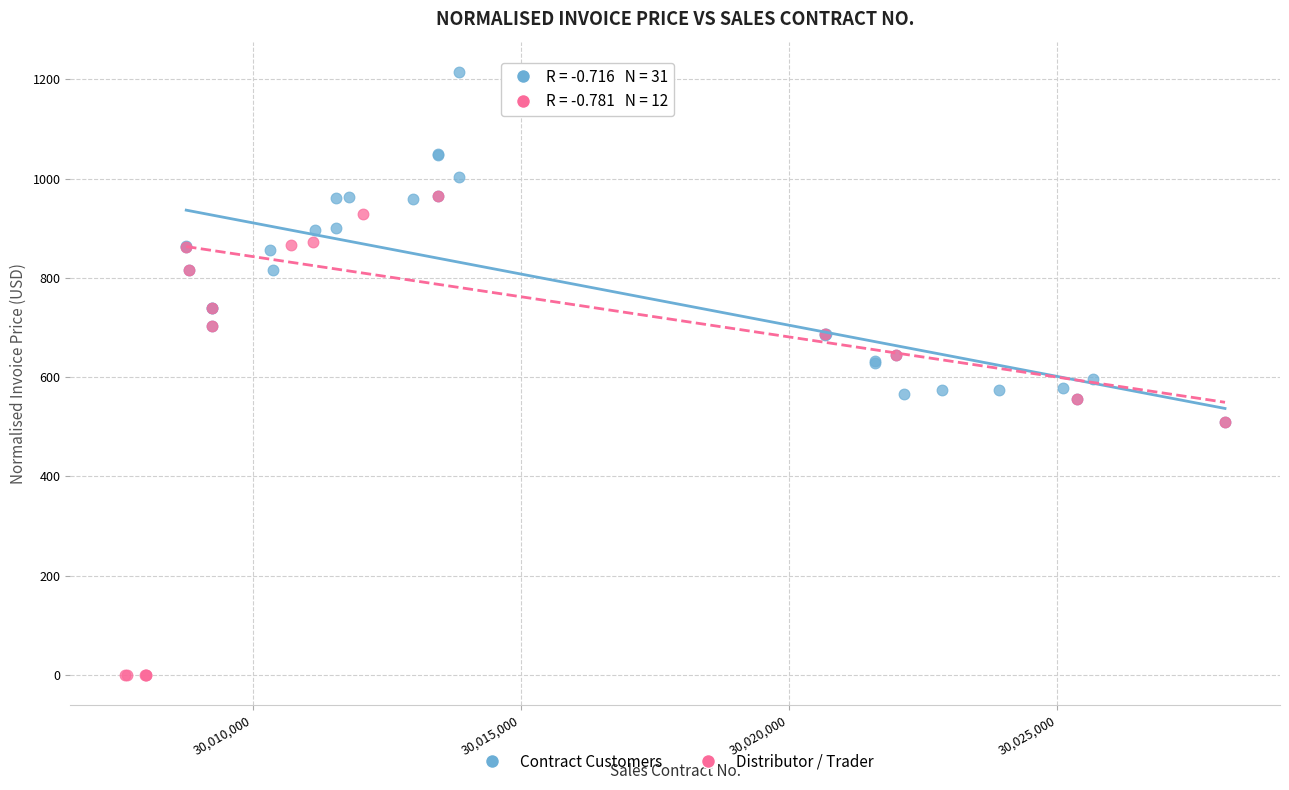

Which series contains the lowest Y value?

Distributor / Trader